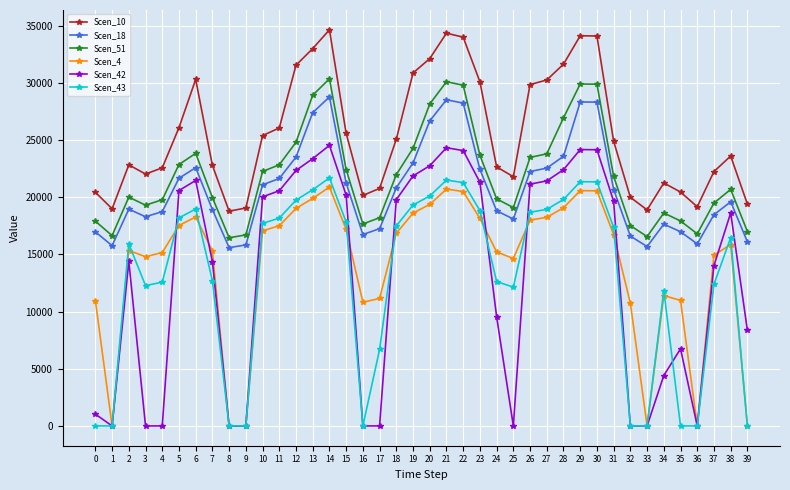

What is the difference between the Scen_4 values at 0 and 7?

4338.6